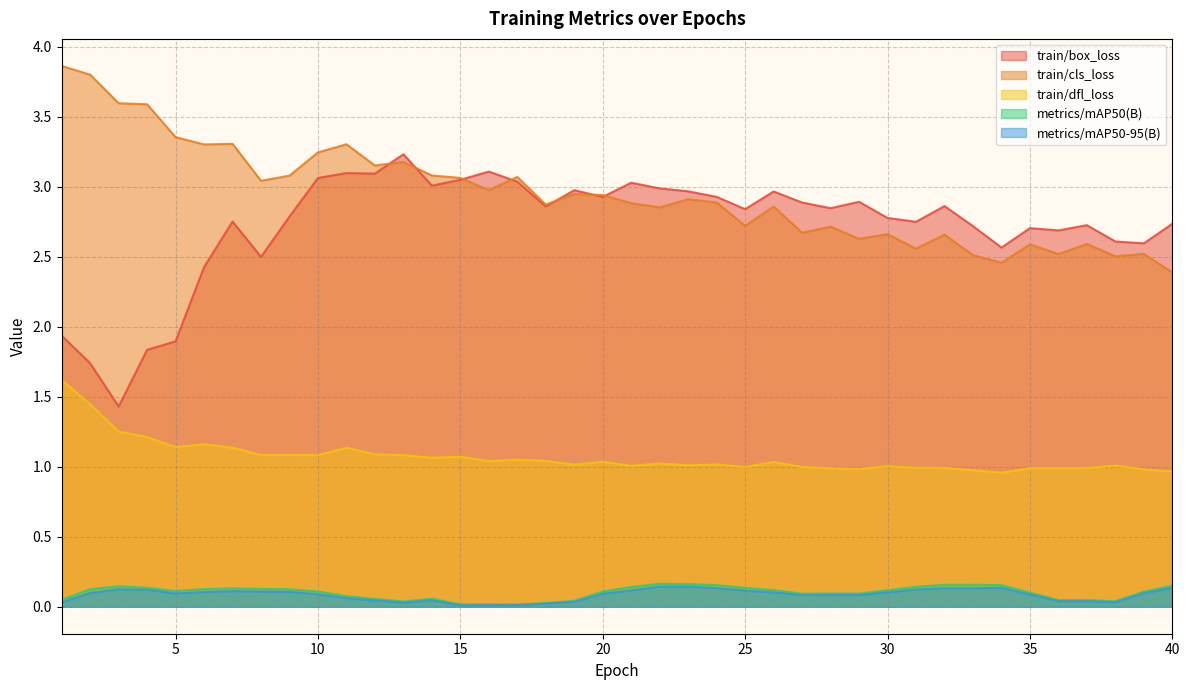

What is the difference between the maximum and minimum values in the metrics/mAP50-95(B) series?

0.1